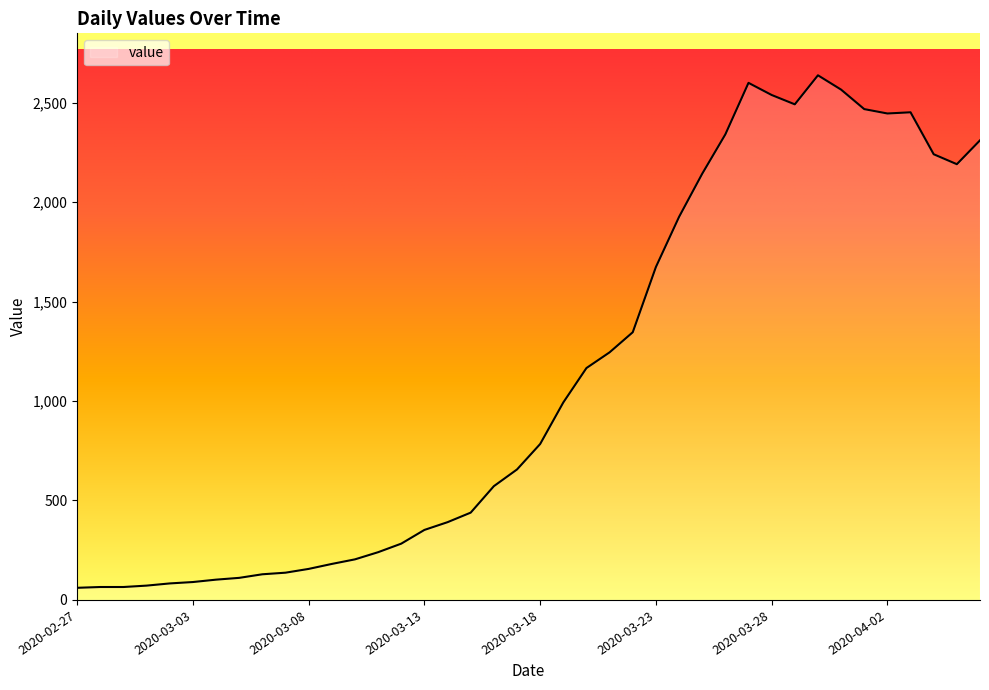

What is the greatest value displayed?

2638